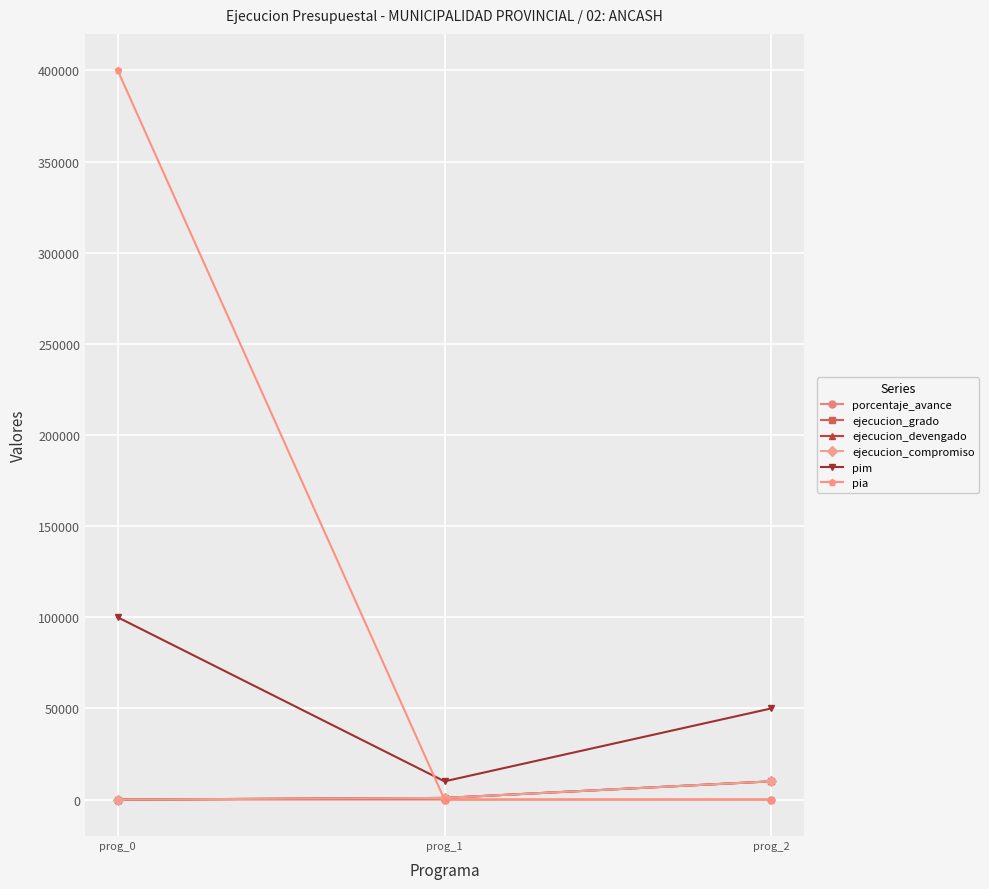

Between prog_0 and prog_1, which series saw the biggest shift?

pia